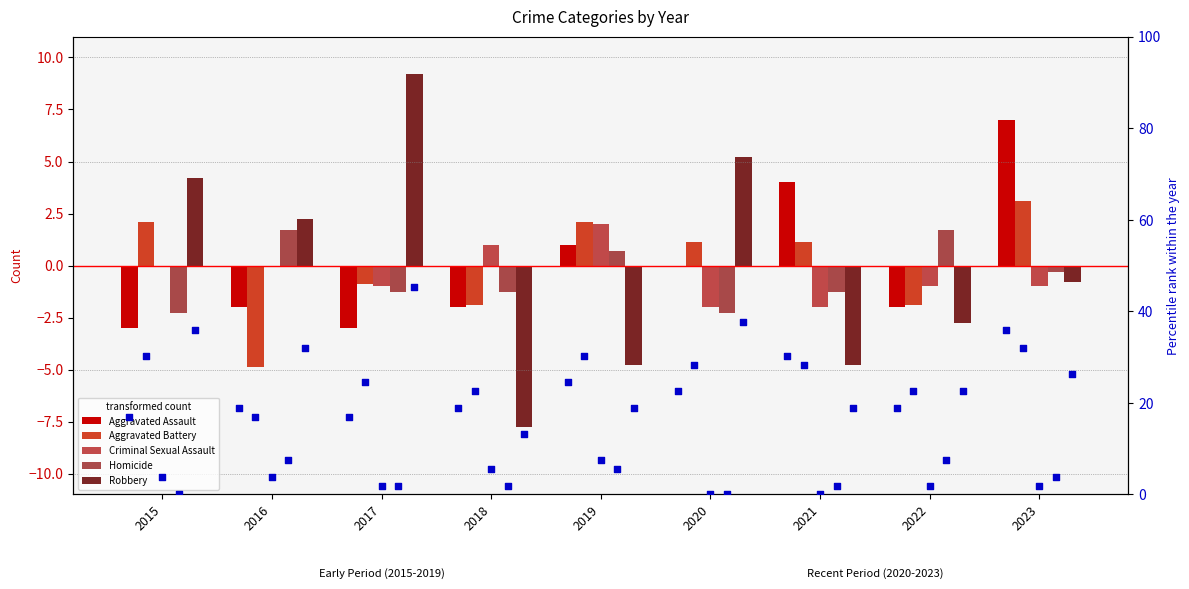

What are all the series names shown in the legend?

Aggravated Assault, Aggravated Battery, Criminal Sexual Assault, Homicide, Robbery